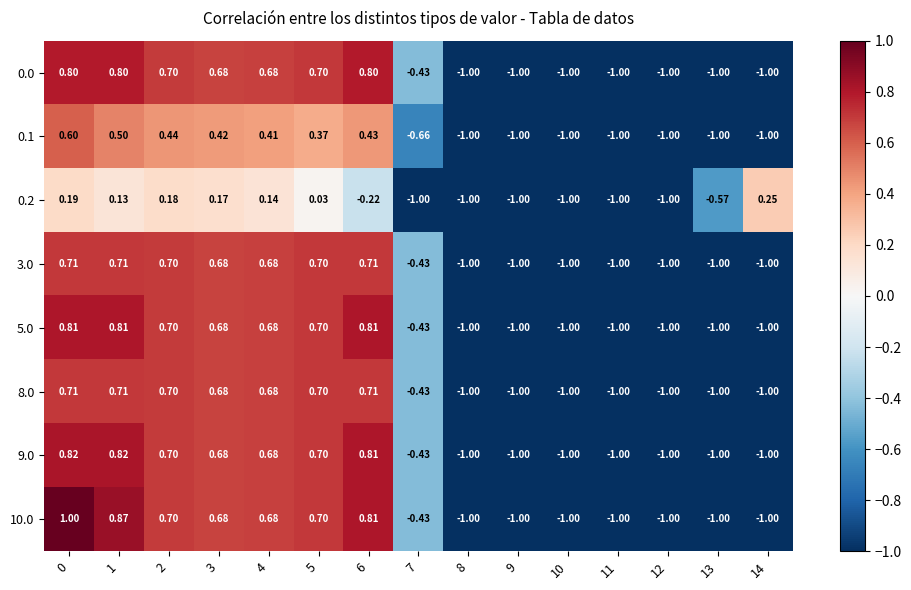

How many categories are shown in the chart?

15